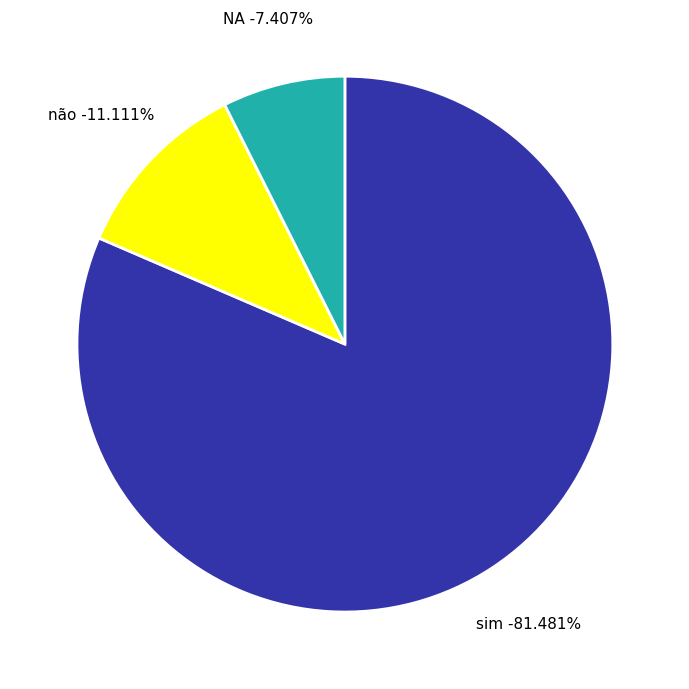

Count the number of slices in the pie.

3